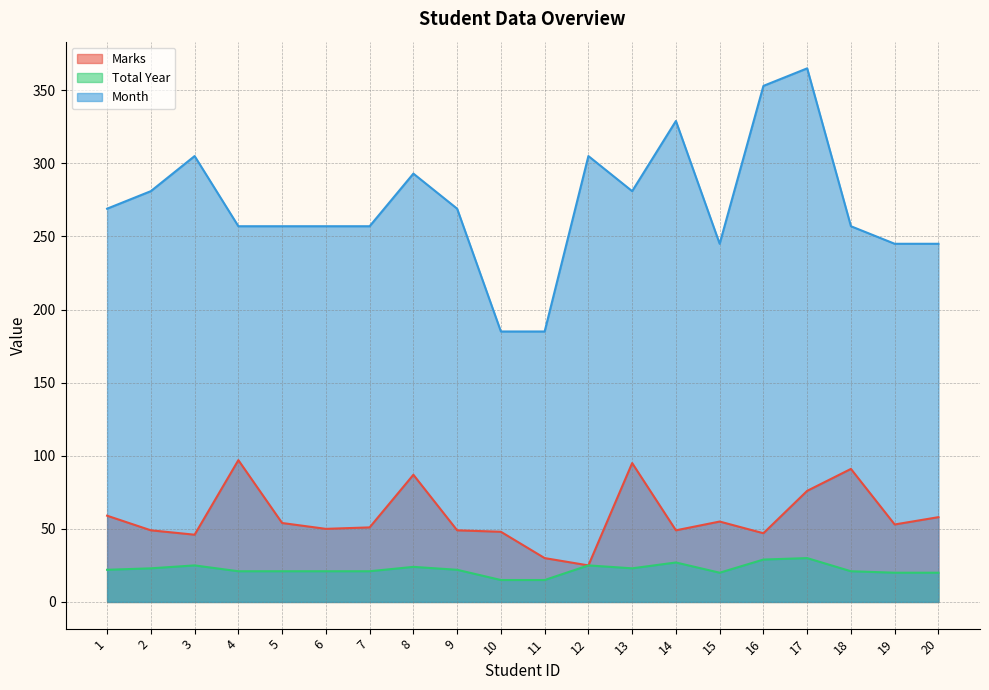

True or false: Month and Total Year intersect in this chart.

False